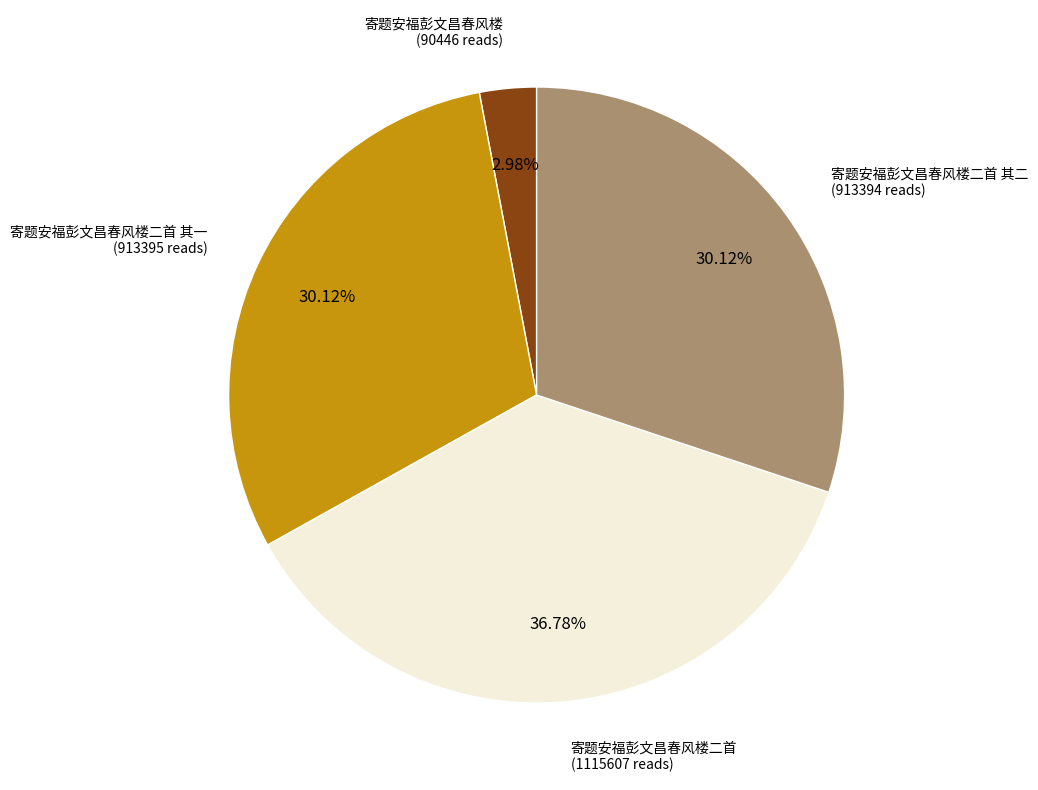

Count the number of slices in the pie.

4